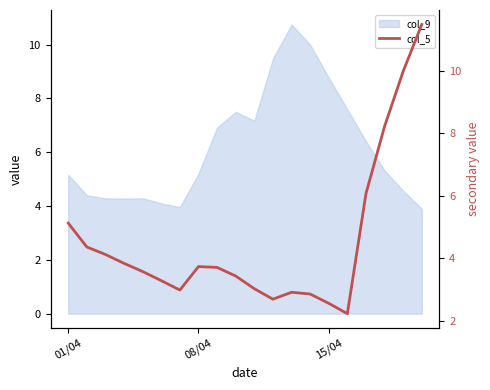

The value at 01/04 is 6.8. True or false?

False